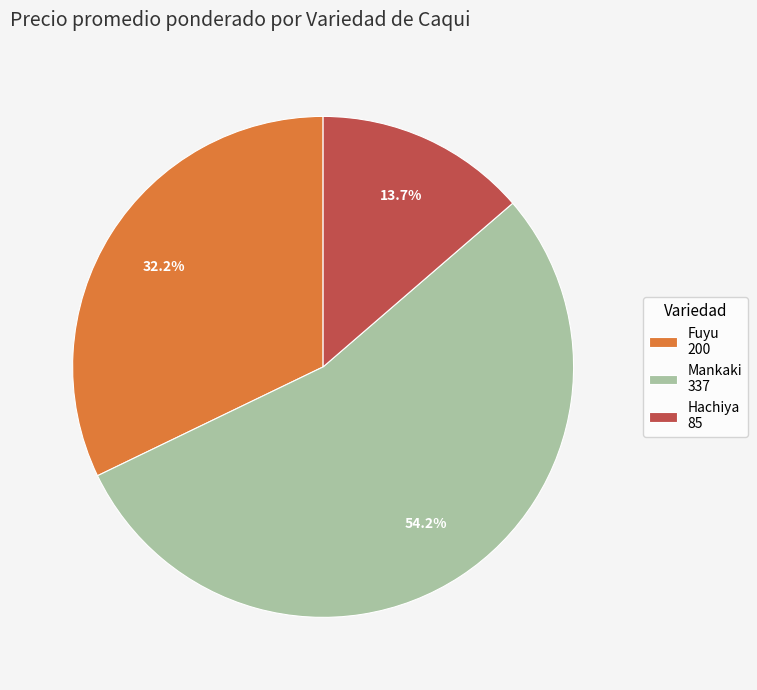

Combined, what portion of the pie is Mankaki 337 and Hachiya 85?

67.8%